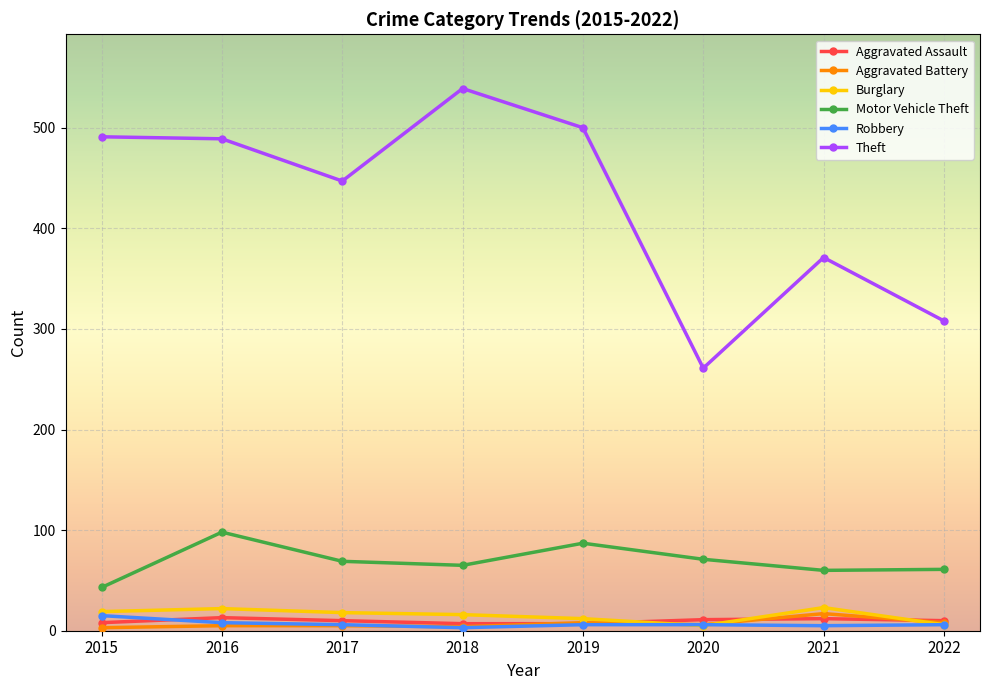

True or false: Aggravated Assault has more than 0 points higher than both neighbors.

True